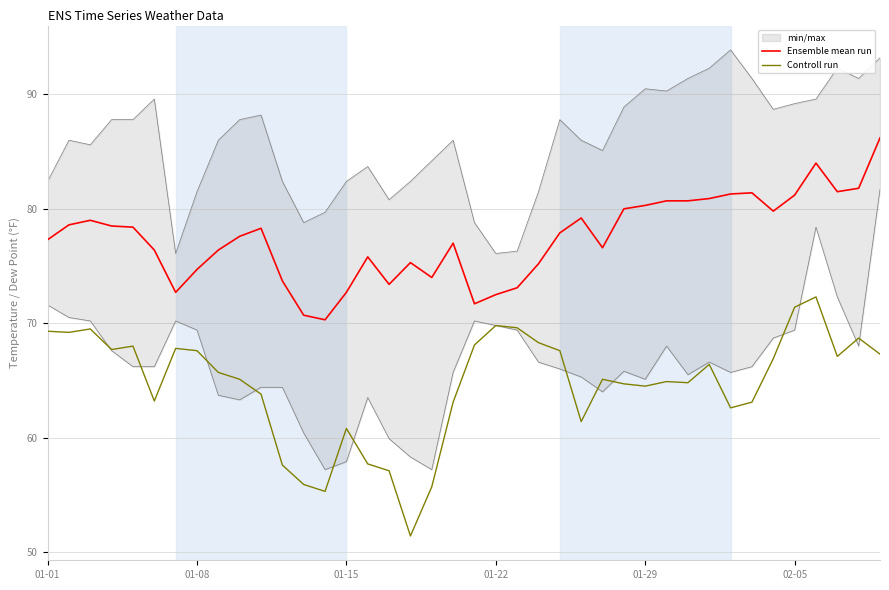

True or false: Controll run has a value of 27.9 at 01-29.

False